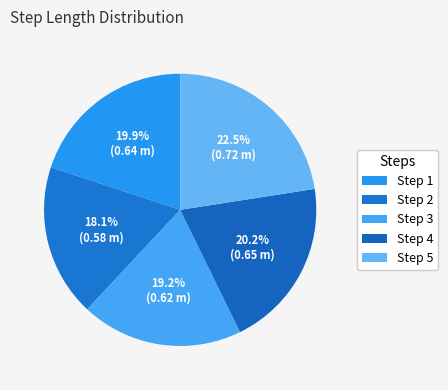

Is it true that Step 1 is 20% of the pie?

True